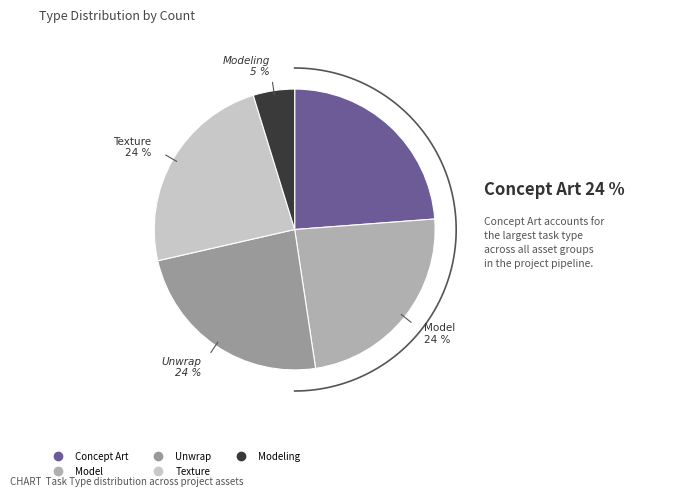

Does any single category account for the majority?

No